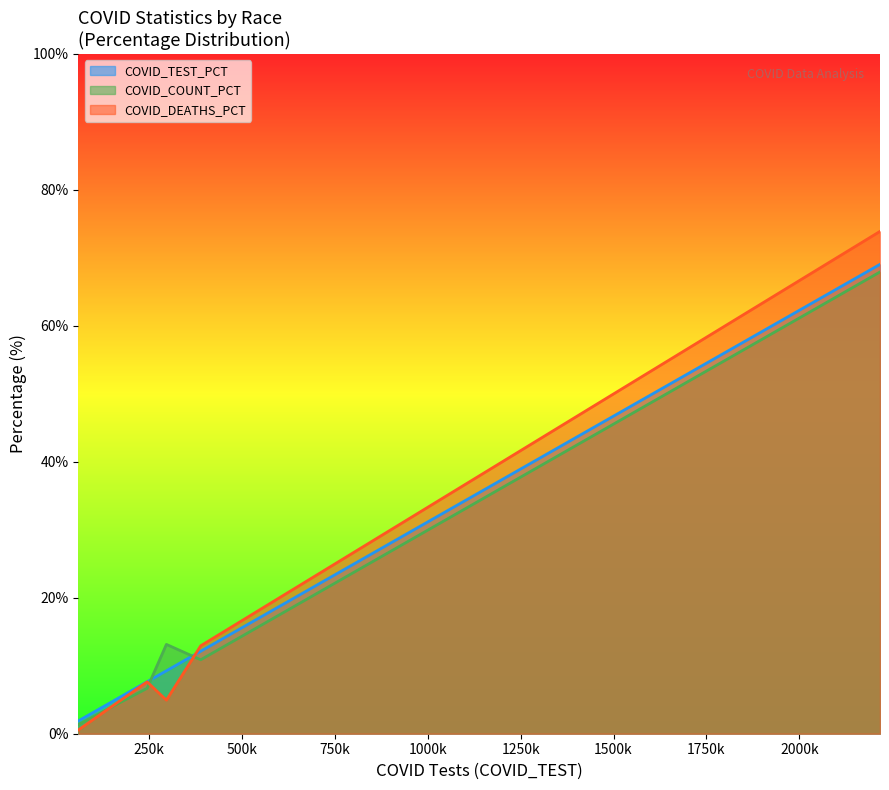

Which series has the widest spread of values?

COVID_DEATHS_PCT